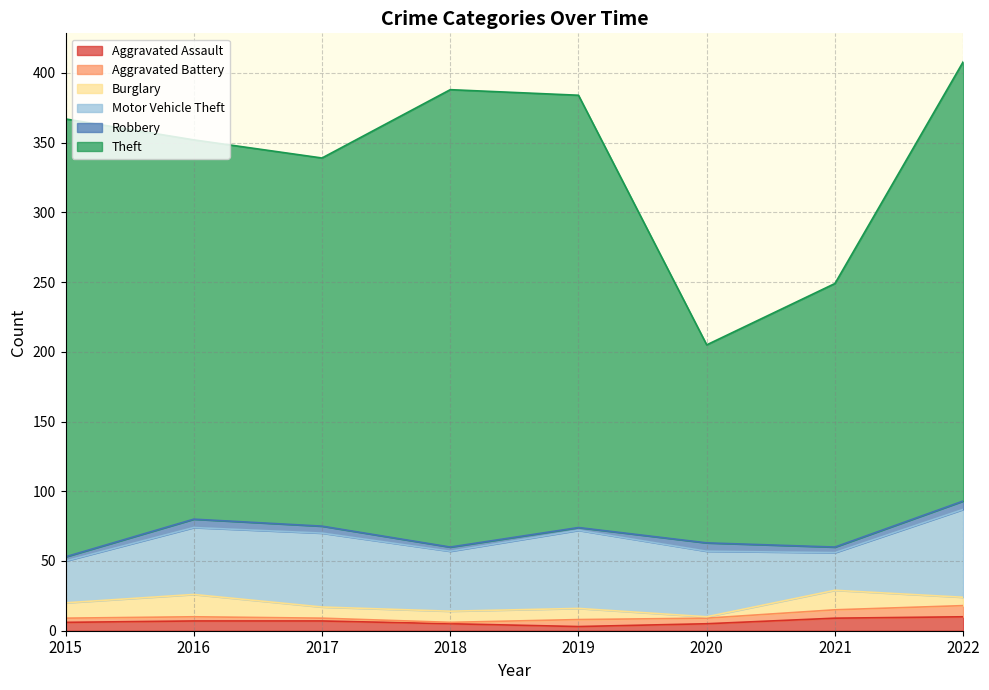

What are all the series names shown in the legend?

Aggravated Assault, Aggravated Battery, Burglary, Motor Vehicle Theft, Robbery, Theft